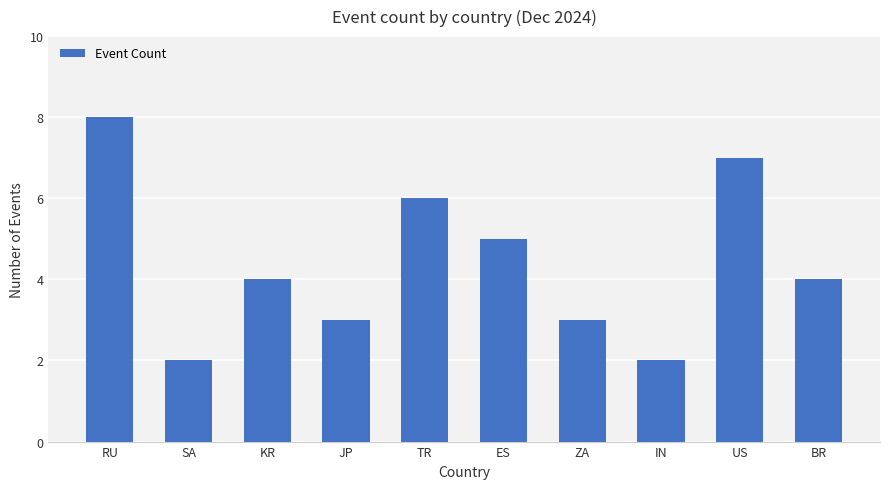

What is the greatest value displayed?

8